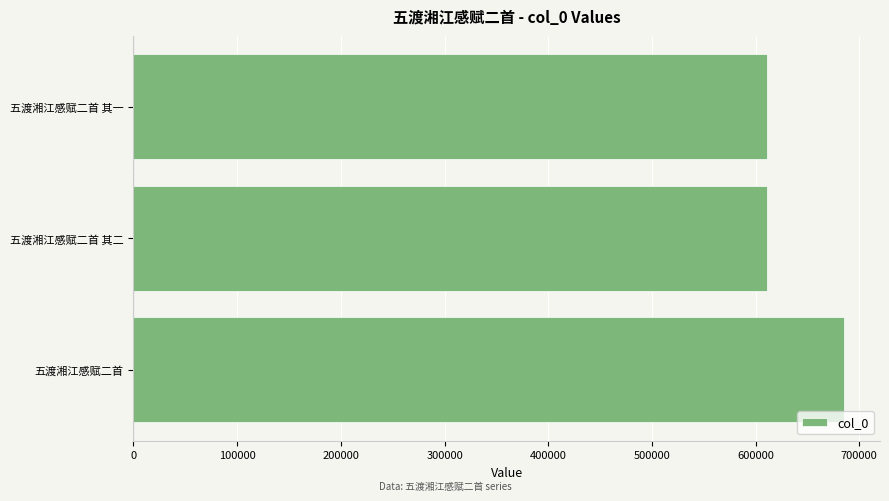

Are the bars horizontal?

Yes